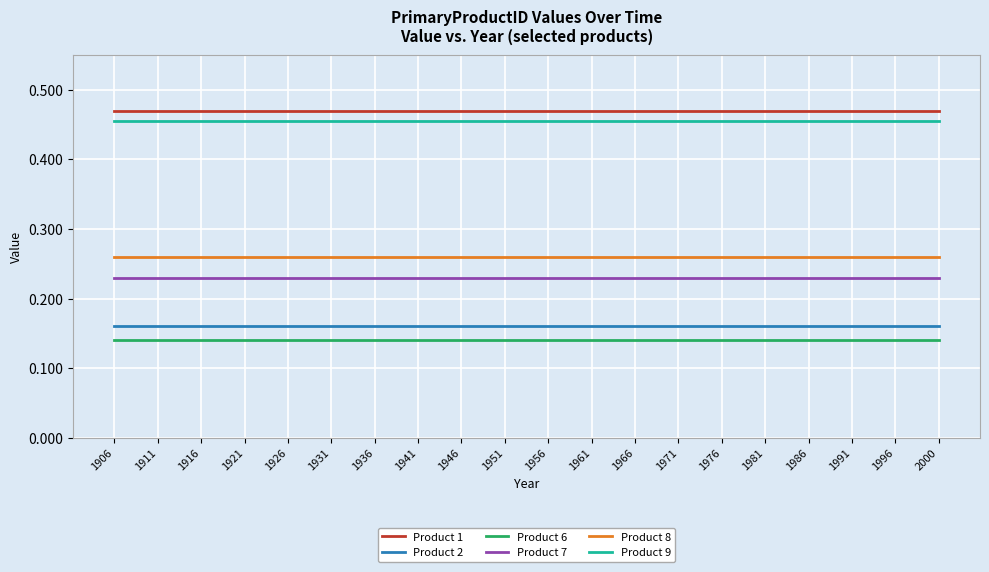

What are all the series names shown in the legend?

Product 1, Product 2, Product 6, Product 7, Product 8, Product 9